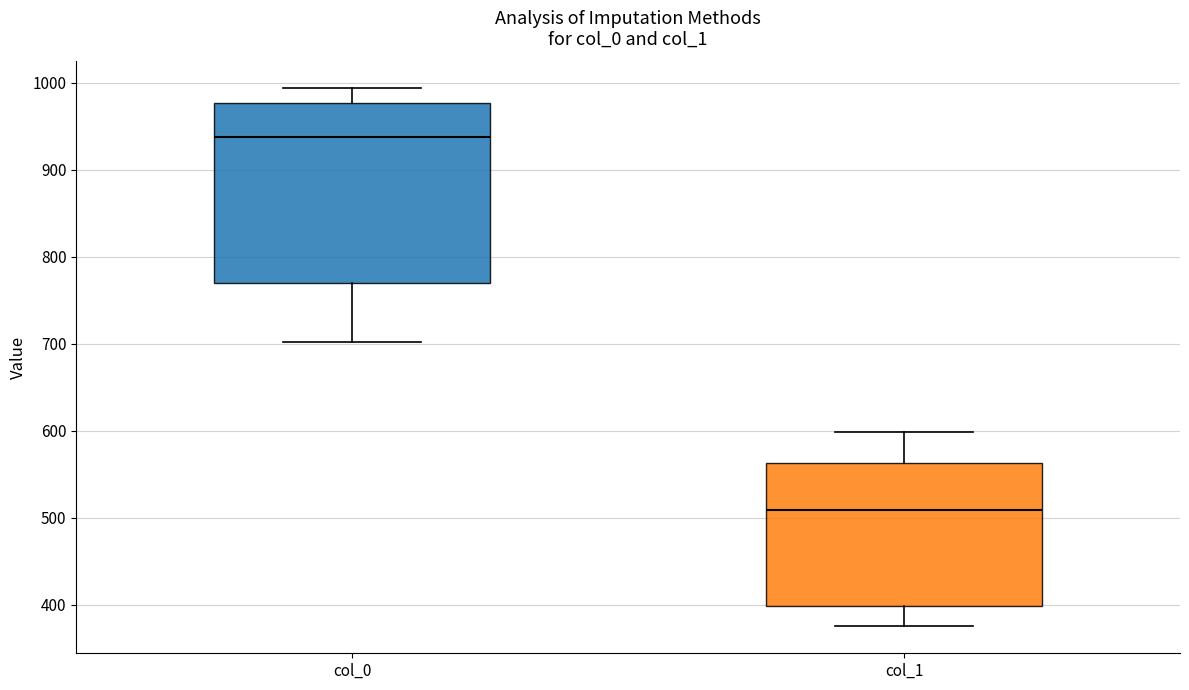

Which box is the tallest, from its lower edge to its upper edge?

col_0